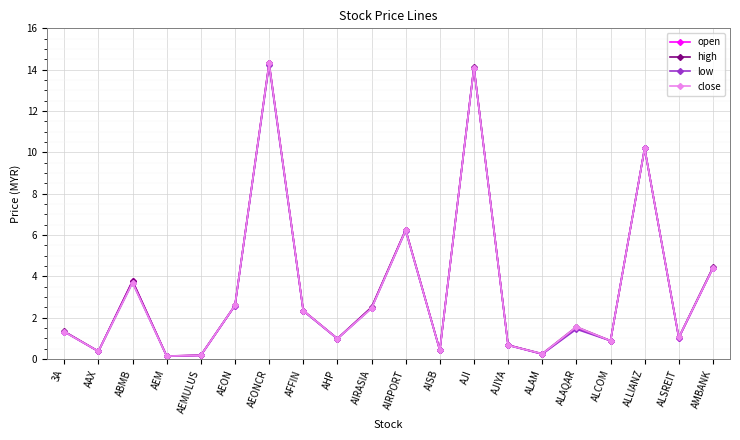

What is the maximum value for high?

14.3